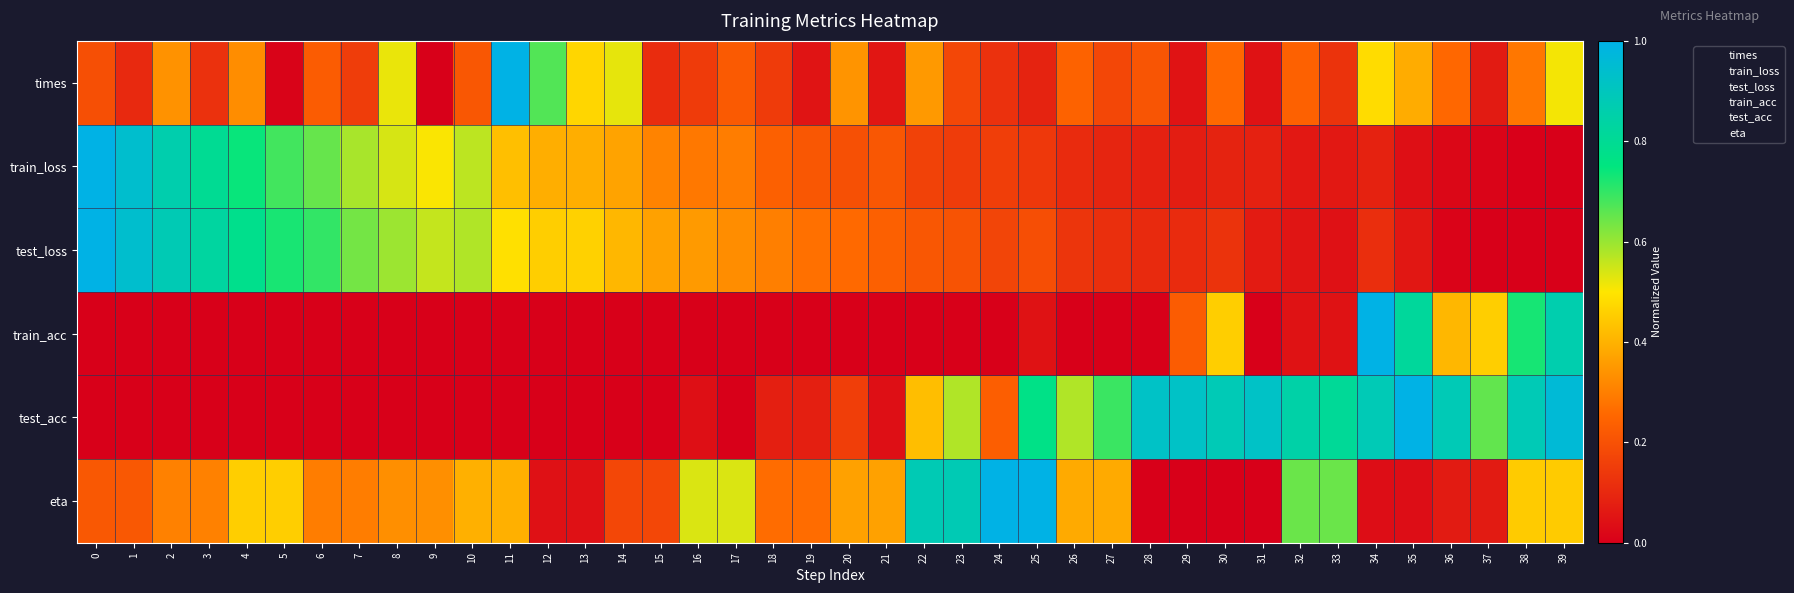

What is the difference between the highest and lowest values at 6?

0.7